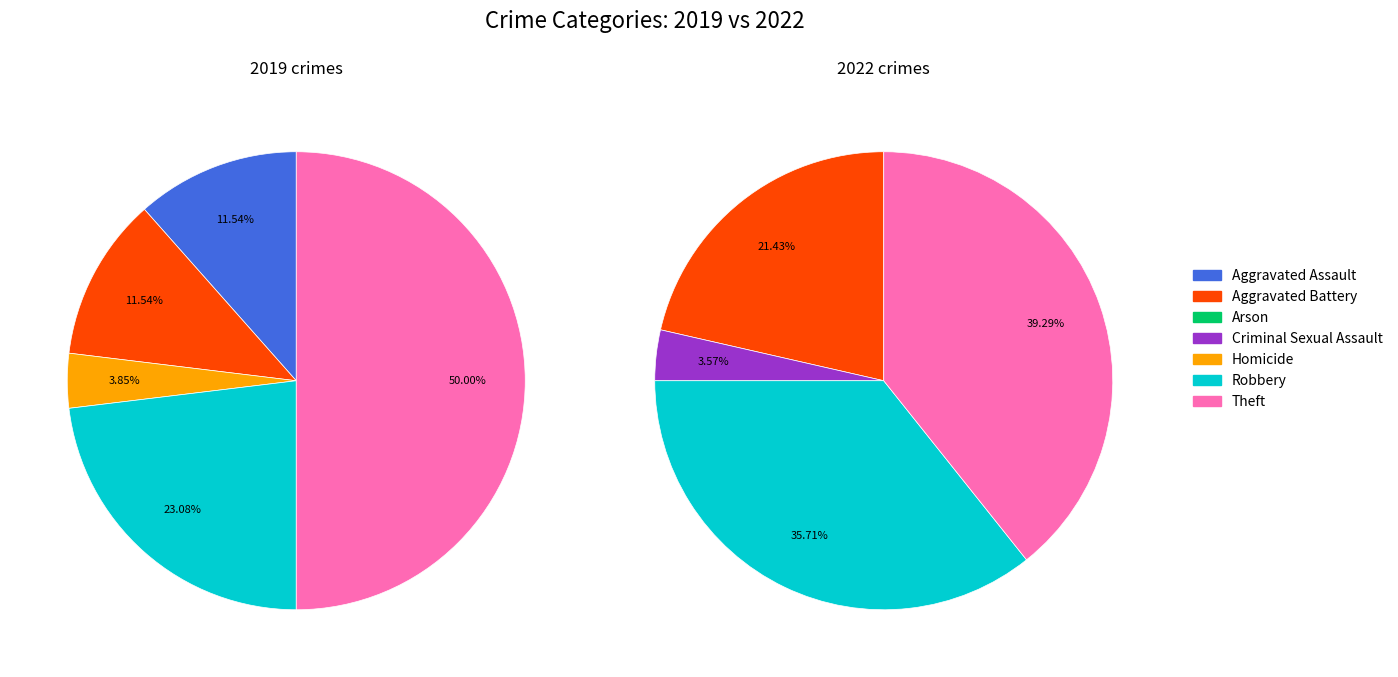

Is 3 the majority of the pie?

No